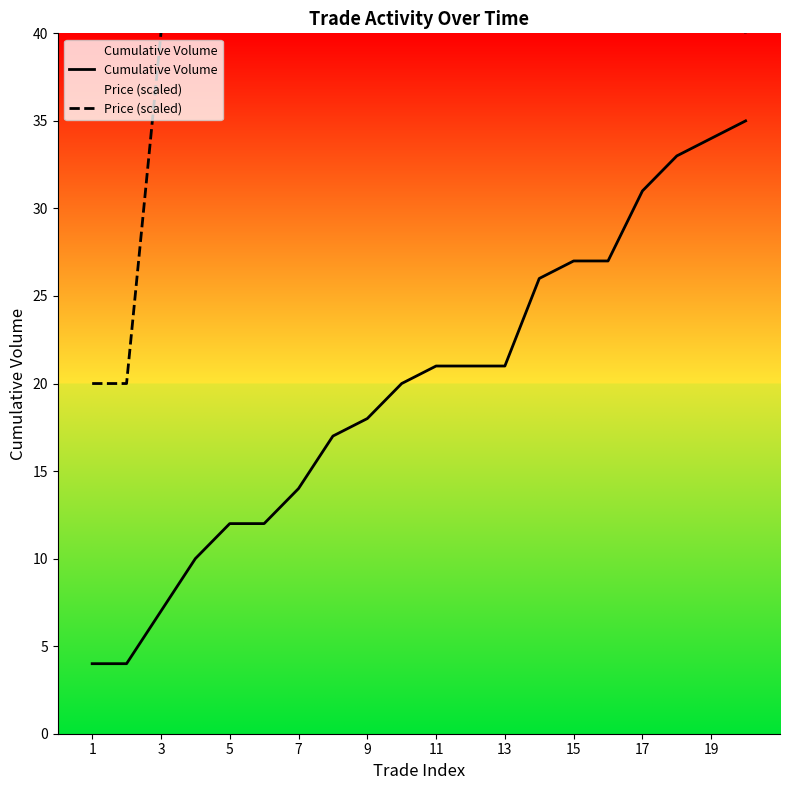

The value of Cumulative Volume at 11 is 21. True or false?

True